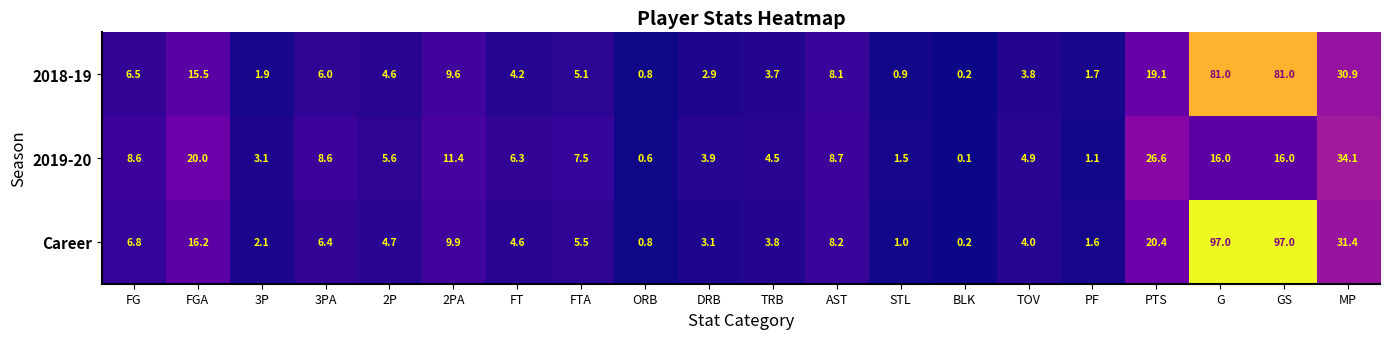

The 2019-20 series shows 8.5 at FGA. True or false?

False